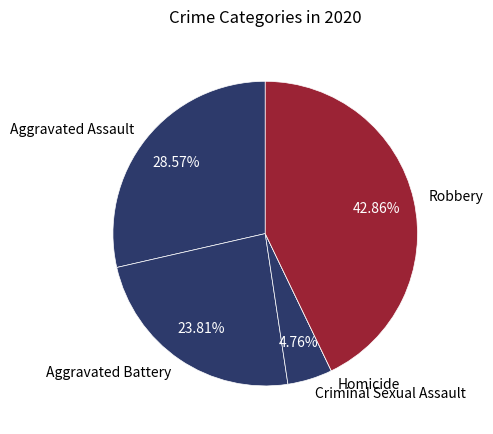

Which category has the biggest portion of the pie?

Robbery